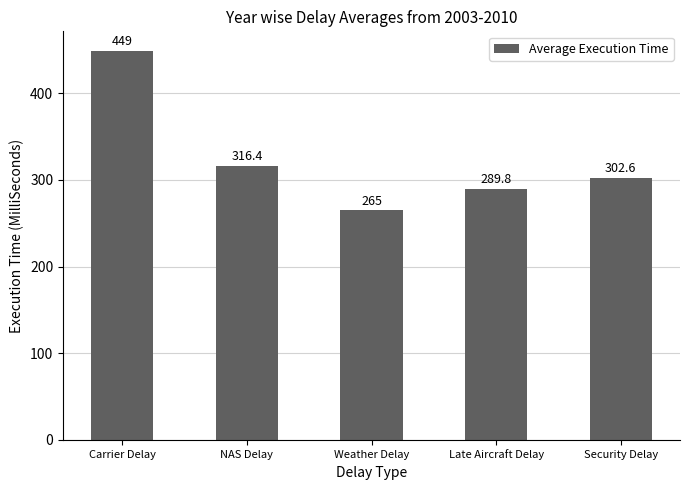

The value at Late Aircraft Delay is 111.4. True or false?

False